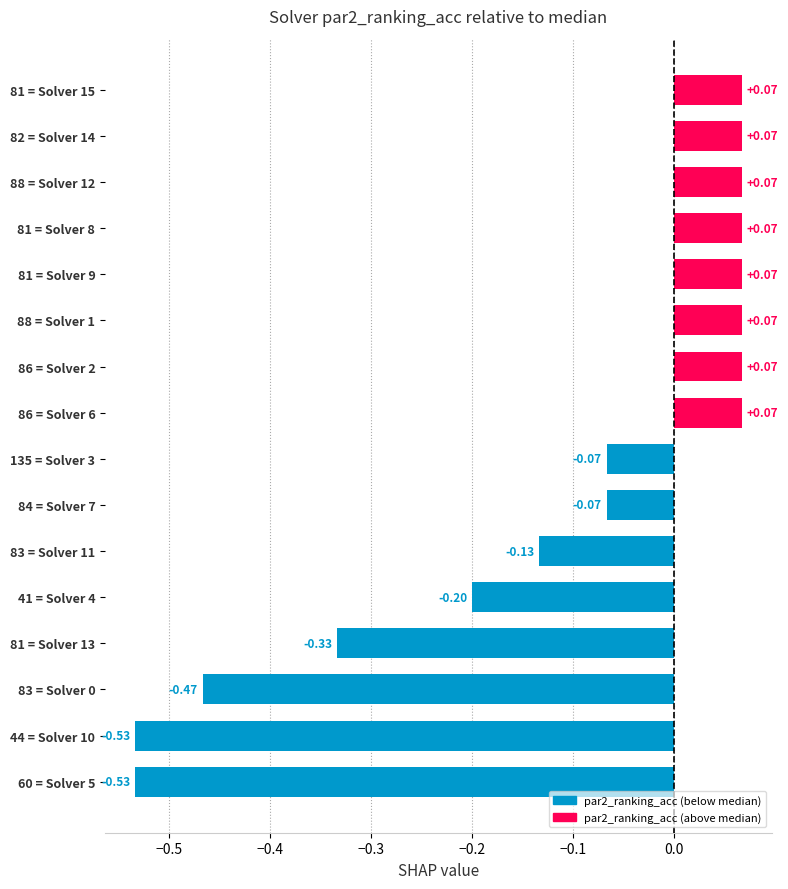

What is the difference between the maximum and minimum values?

0.6